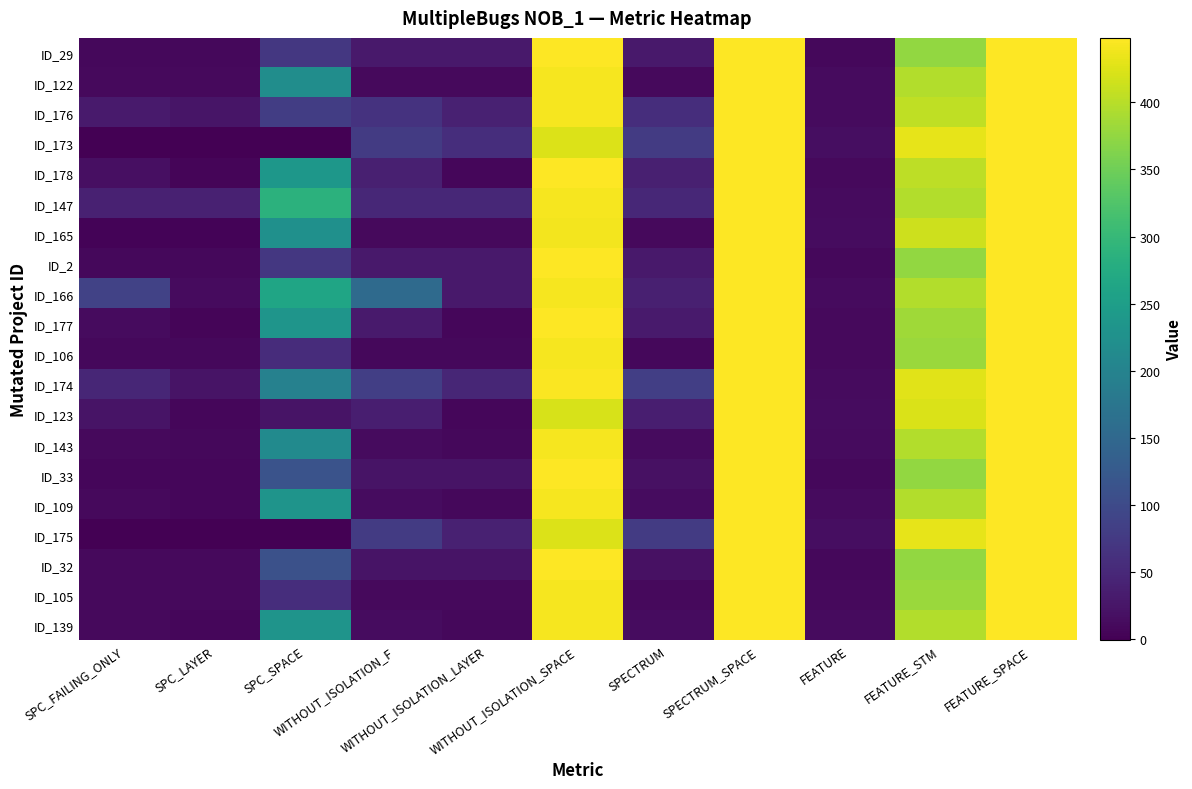

Reading right to left, extract all data points from this chart.

ID_29: FEATURE_SPACE=448	FEATURE_STM=376	FEATURE=9	SPECTRUM_SPACE=448	SPECTRUM=29	WITHOUT_ISOLATION_SPACE=448	WITHOUT_ISOLATION_LAYER=29	WITHOUT_ISOLATION_F=29	SPC_SPACE=72	SPC_LAYER=9	SPC_FAILING_ONLY=9
ID_122: FEATURE_SPACE=448	FEATURE_STM=397	FEATURE=12	SPECTRUM_SPACE=448	SPECTRUM=10	WITHOUT_ISOLATION_SPACE=442	WITHOUT_ISOLATION_LAYER=10	WITHOUT_ISOLATION_F=10	SPC_SPACE=219	SPC_LAYER=10	SPC_FAILING_ONLY=10
ID_176: FEATURE_SPACE=448	FEATURE_STM=405	FEATURE=13	SPECTRUM_SPACE=448	SPECTRUM=58	WITHOUT_ISOLATION_SPACE=442	WITHOUT_ISOLATION_LAYER=40	WITHOUT_ISOLATION_F=65	SPC_SPACE=81	SPC_LAYER=24	SPC_FAILING_ONLY=31
ID_173: FEATURE_SPACE=448	FEATURE_STM=432	FEATURE=15	SPECTRUM_SPACE=448	SPECTRUM=77	WITHOUT_ISOLATION_SPACE=424	WITHOUT_ISOLATION_LAYER=58	WITHOUT_ISOLATION_F=77	SPC_SPACE=0	SPC_LAYER=-1	SPC_FAILING_ONLY=-1
ID_178: FEATURE_SPACE=448	FEATURE_STM=403	FEATURE=11	SPECTRUM_SPACE=448	SPECTRUM=39	WITHOUT_ISOLATION_SPACE=448	WITHOUT_ISOLATION_LAYER=7	WITHOUT_ISOLATION_F=39	SPC_SPACE=236	SPC_LAYER=5	SPC_FAILING_ONLY=18
ID_147: FEATURE_SPACE=448	FEATURE_STM=397	FEATURE=12	SPECTRUM_SPACE=448	SPECTRUM=49	WITHOUT_ISOLATION_SPACE=442	WITHOUT_ISOLATION_LAYER=49	WITHOUT_ISOLATION_F=49	SPC_SPACE=287	SPC_LAYER=40	SPC_FAILING_ONLY=40
ID_165: FEATURE_SPACE=448	FEATURE_STM=413	FEATURE=14	SPECTRUM_SPACE=448	SPECTRUM=11	WITHOUT_ISOLATION_SPACE=440	WITHOUT_ISOLATION_LAYER=11	WITHOUT_ISOLATION_F=11	SPC_SPACE=224	SPC_LAYER=4	SPC_FAILING_ONLY=4
ID_2: FEATURE_SPACE=448	FEATURE_STM=376	FEATURE=9	SPECTRUM_SPACE=448	SPECTRUM=29	WITHOUT_ISOLATION_SPACE=448	WITHOUT_ISOLATION_LAYER=29	WITHOUT_ISOLATION_F=29	SPC_SPACE=72	SPC_LAYER=9	SPC_FAILING_ONLY=9
ID_166: FEATURE_SPACE=448	FEATURE_STM=397	FEATURE=12	SPECTRUM_SPACE=448	SPECTRUM=38	WITHOUT_ISOLATION_SPACE=442	WITHOUT_ISOLATION_LAYER=29	WITHOUT_ISOLATION_F=154	SPC_SPACE=263	SPC_LAYER=13	SPC_FAILING_ONLY=88
ID_177: FEATURE_SPACE=448	FEATURE_STM=384	FEATURE=10	SPECTRUM_SPACE=448	SPECTRUM=31	WITHOUT_ISOLATION_SPACE=448	WITHOUT_ISOLATION_LAYER=7	WITHOUT_ISOLATION_F=31	SPC_SPACE=234	SPC_LAYER=5	SPC_FAILING_ONLY=12
ID_106: FEATURE_SPACE=448	FEATURE_STM=380	FEATURE=10	SPECTRUM_SPACE=448	SPECTRUM=8	WITHOUT_ISOLATION_SPACE=442	WITHOUT_ISOLATION_LAYER=8	WITHOUT_ISOLATION_F=8	SPC_SPACE=56	SPC_LAYER=8	SPC_FAILING_ONLY=8
ID_174: FEATURE_SPACE=448	FEATURE_STM=427	FEATURE=13	SPECTRUM_SPACE=448	SPECTRUM=83	WITHOUT_ISOLATION_SPACE=446	WITHOUT_ISOLATION_LAYER=47	WITHOUT_ISOLATION_F=83	SPC_SPACE=197	SPC_LAYER=23	SPC_FAILING_ONLY=47
ID_123: FEATURE_SPACE=448	FEATURE_STM=422	FEATURE=14	SPECTRUM_SPACE=448	SPECTRUM=36	WITHOUT_ISOLATION_SPACE=421	WITHOUT_ISOLATION_LAYER=7	WITHOUT_ISOLATION_F=36	SPC_SPACE=23	SPC_LAYER=7	SPC_FAILING_ONLY=23
ID_143: FEATURE_SPACE=448	FEATURE_STM=397	FEATURE=12	SPECTRUM_SPACE=448	SPECTRUM=12	WITHOUT_ISOLATION_SPACE=442	WITHOUT_ISOLATION_LAYER=9	WITHOUT_ISOLATION_F=12	SPC_SPACE=213	SPC_LAYER=8	SPC_FAILING_ONLY=11
ID_33: FEATURE_SPACE=448	FEATURE_STM=376	FEATURE=9	SPECTRUM_SPACE=448	SPECTRUM=20	WITHOUT_ISOLATION_SPACE=448	WITHOUT_ISOLATION_LAYER=23	WITHOUT_ISOLATION_F=23	SPC_SPACE=114	SPC_LAYER=7	SPC_FAILING_ONLY=7
ID_109: FEATURE_SPACE=448	FEATURE_STM=397	FEATURE=12	SPECTRUM_SPACE=448	SPECTRUM=14	WITHOUT_ISOLATION_SPACE=442	WITHOUT_ISOLATION_LAYER=9	WITHOUT_ISOLATION_F=14	SPC_SPACE=231	SPC_LAYER=7	SPC_FAILING_ONLY=11
ID_175: FEATURE_SPACE=448	FEATURE_STM=432	FEATURE=15	SPECTRUM_SPACE=448	SPECTRUM=77	WITHOUT_ISOLATION_SPACE=424	WITHOUT_ISOLATION_LAYER=41	WITHOUT_ISOLATION_F=77	SPC_SPACE=0	SPC_LAYER=-1	SPC_FAILING_ONLY=-1
ID_32: FEATURE_SPACE=448	FEATURE_STM=376	FEATURE=9	SPECTRUM_SPACE=448	SPECTRUM=20	WITHOUT_ISOLATION_SPACE=448	WITHOUT_ISOLATION_LAYER=23	WITHOUT_ISOLATION_F=23	SPC_SPACE=111	SPC_LAYER=11	SPC_FAILING_ONLY=11
ID_105: FEATURE_SPACE=448	FEATURE_STM=380	FEATURE=10	SPECTRUM_SPACE=448	SPECTRUM=10	WITHOUT_ISOLATION_SPACE=442	WITHOUT_ISOLATION_LAYER=10	WITHOUT_ISOLATION_F=10	SPC_SPACE=57	SPC_LAYER=10	SPC_FAILING_ONLY=10
ID_139: FEATURE_SPACE=448	FEATURE_STM=397	FEATURE=12	SPECTRUM_SPACE=448	SPECTRUM=14	WITHOUT_ISOLATION_SPACE=442	WITHOUT_ISOLATION_LAYER=9	WITHOUT_ISOLATION_F=14	SPC_SPACE=231	SPC_LAYER=7	SPC_FAILING_ONLY=11